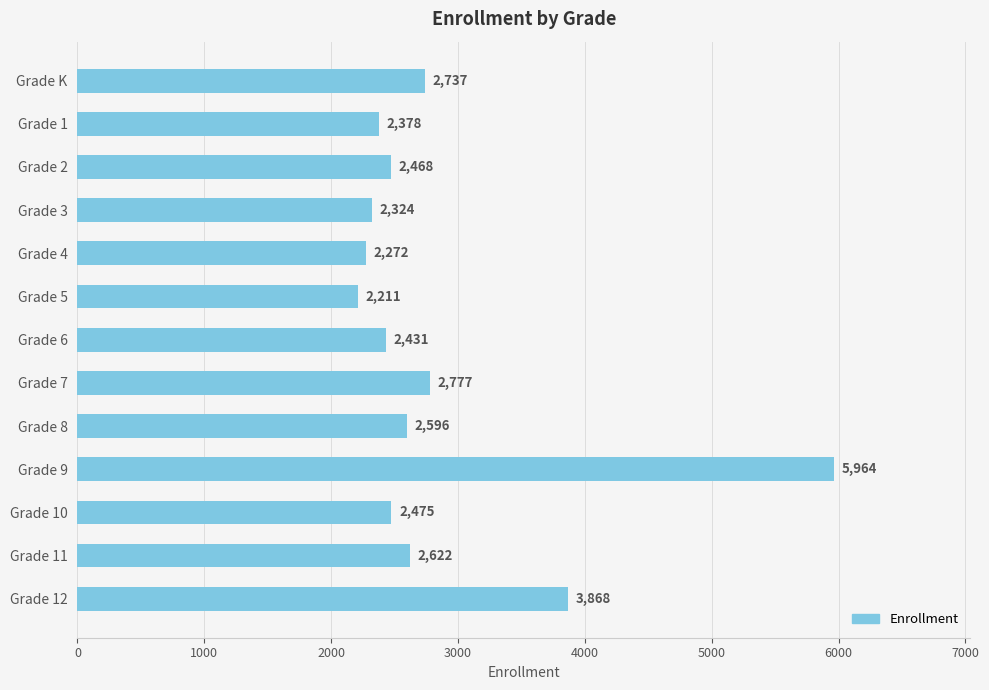

How many distinct data groups are displayed?

1